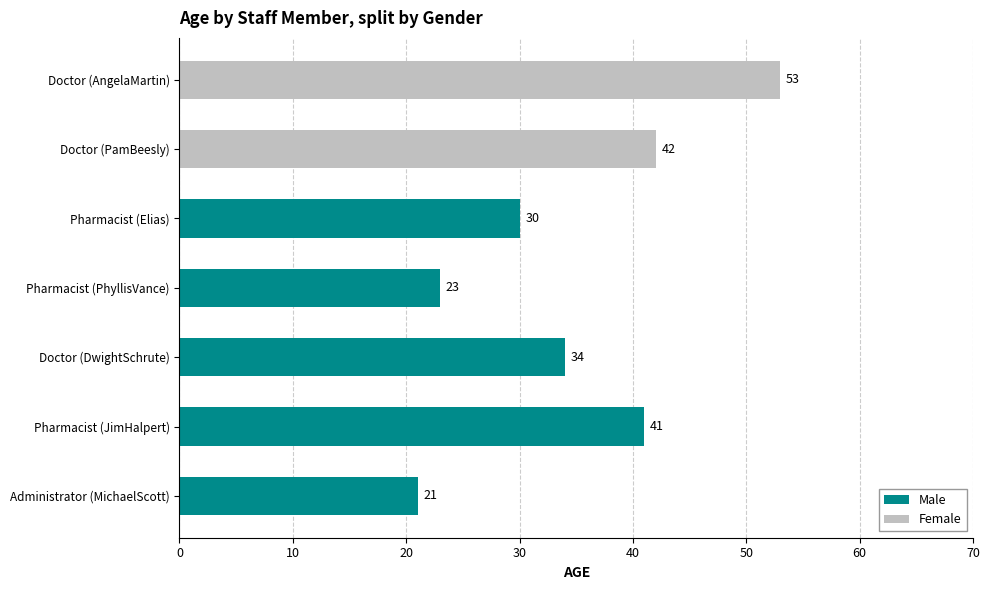

What is the smallest value displayed?

21